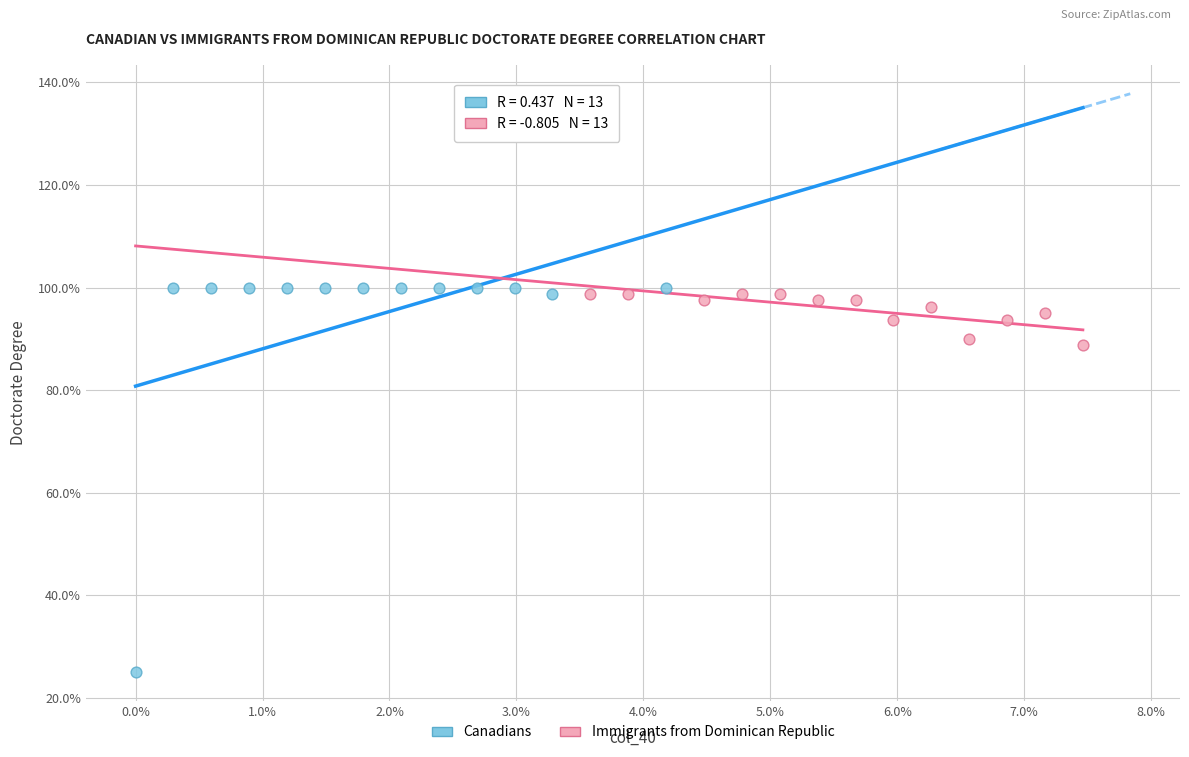

Which series contains the highest Y value?

Canadians